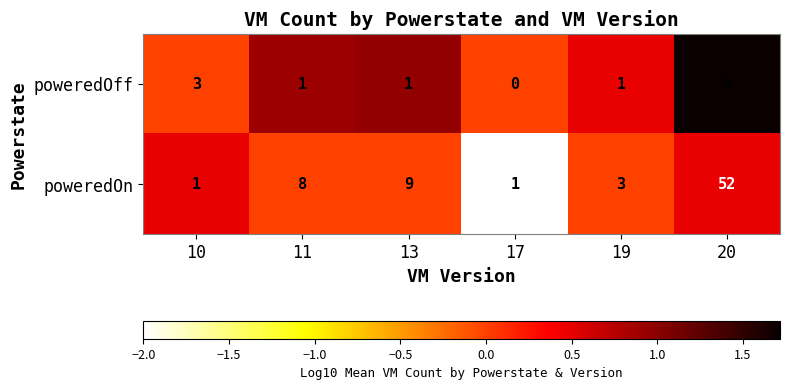

The poweredOn series shows 3 at 19. True or false?

True